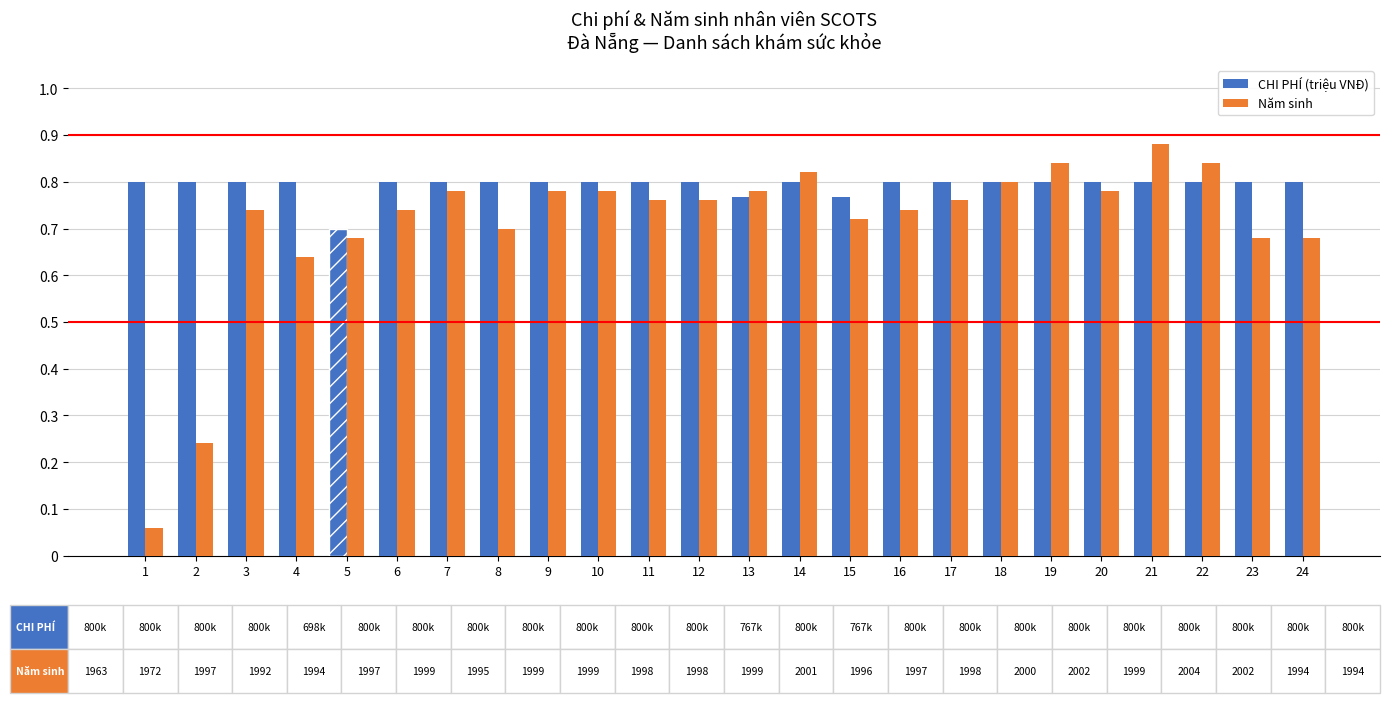

Which series changed the most between 6 and 24?

Năm sinh